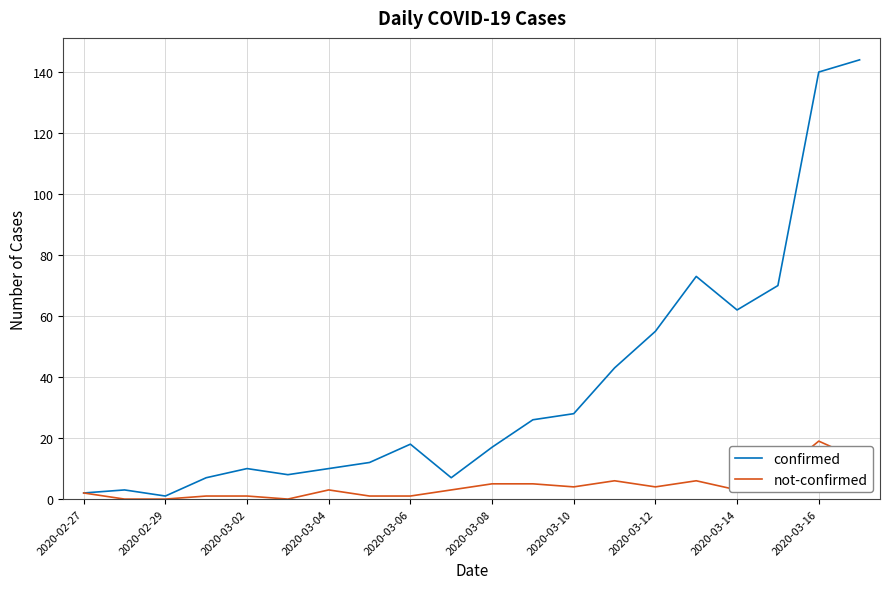

What is the maximum value shown in the chart?

144